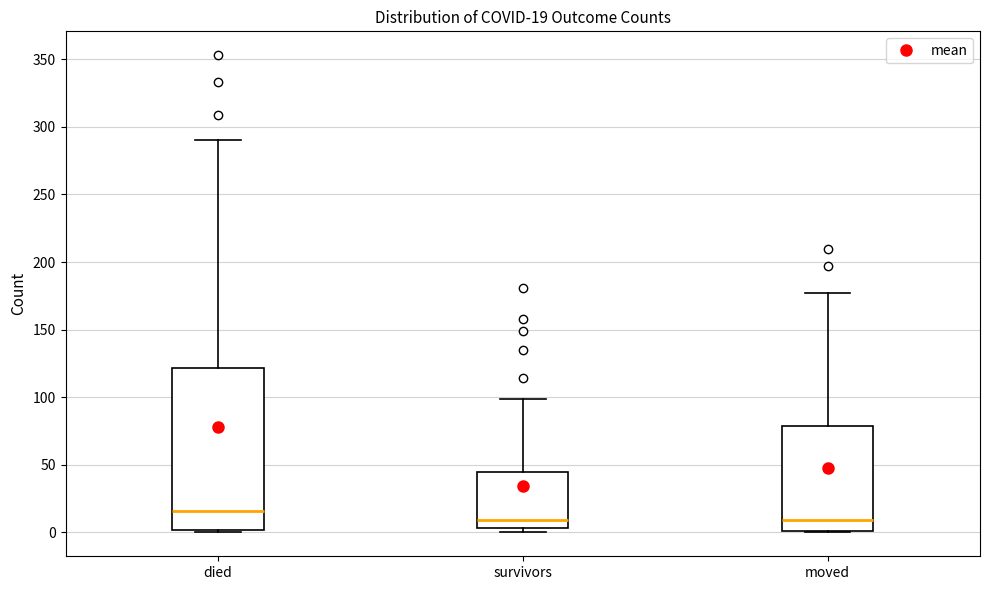

Comparing the boxes themselves (not the whiskers), which one is the tallest?

died